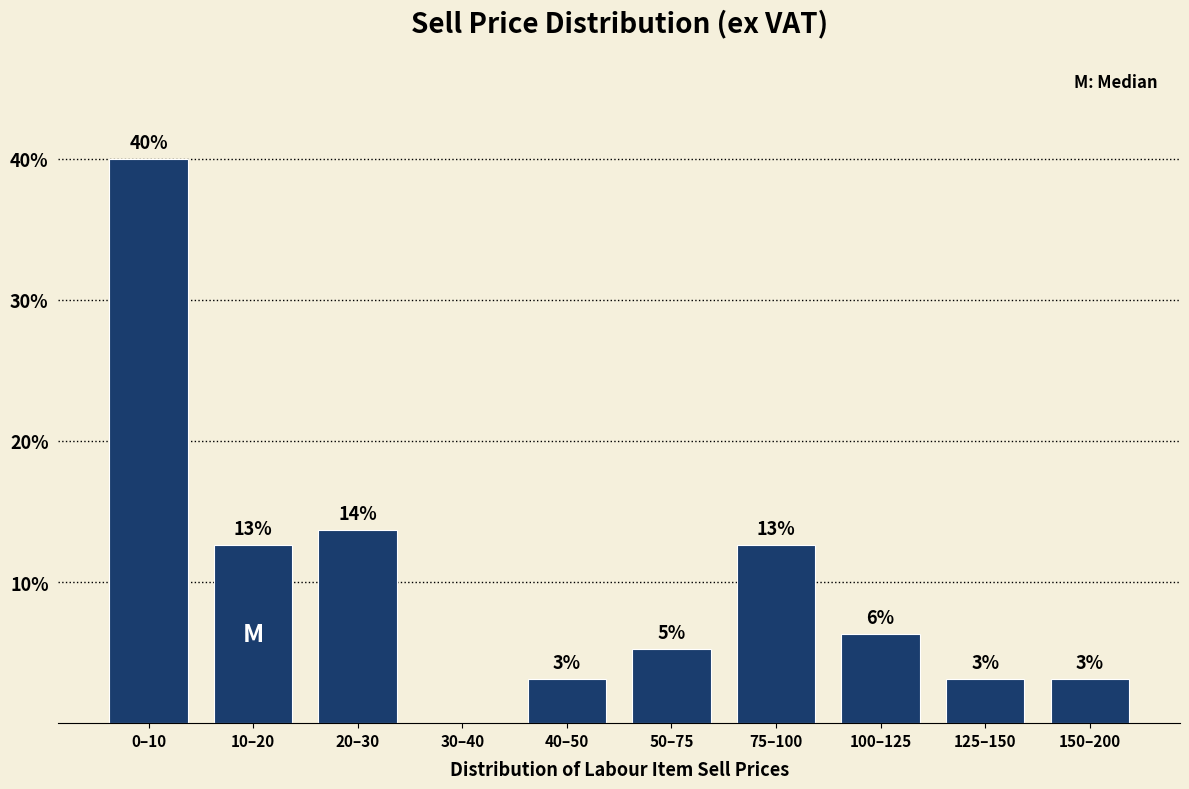

Are the bars horizontal?

No